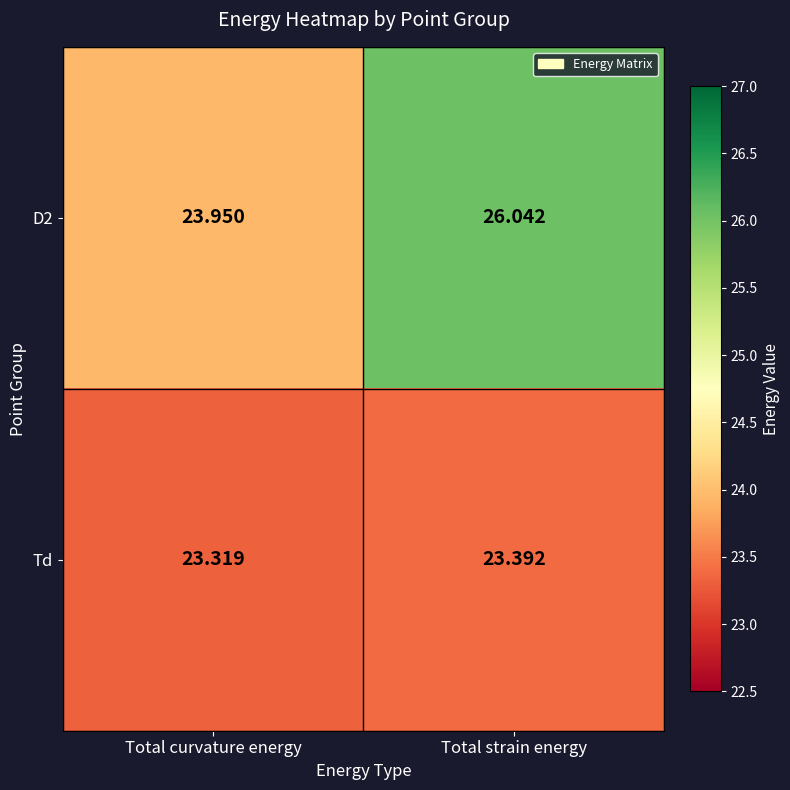

List the labels in order of D2 value, smallest first.

Total curvature energy, Total strain energy